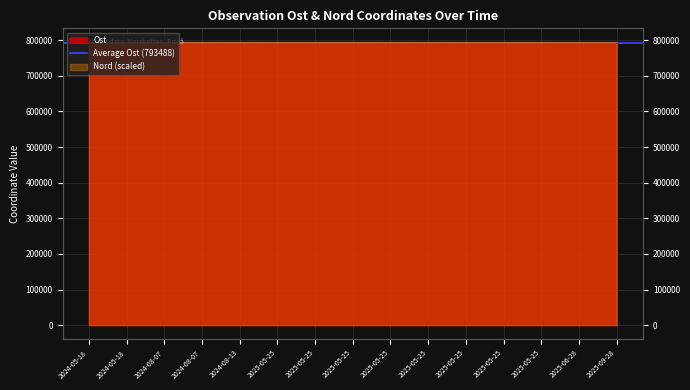

True or false: Ost has more than 2 interior local peaks.

True